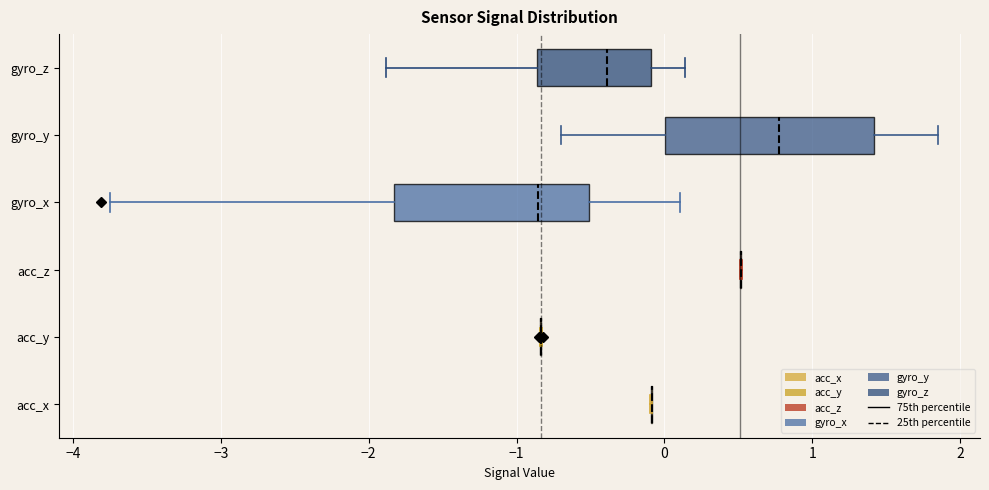

Reading bottom to top, read every box against the x-axis: the position of its median line, the range the box covers, and the ends of its whiskers. The values are not printed on the chart, so give them approximately, as read against the axis.

acc_x: box collapsed to a line at -0.1, whiskers -0.1 to -0.1
acc_y: box collapsed to a line at -0.8, whiskers -0.8 to -0.8
acc_z: box collapsed to a line at 0.5, whiskers 0.5 to 0.5
gyro_x: median -0.9, box -1.8 to -0.5, whiskers -3.7 to 0.1
gyro_y: median 0.8, box 0.0 to 1.4, whiskers -0.7 to 1.9
gyro_z: median -0.4, box -0.9 to -0.1, whiskers -1.9 to 0.1